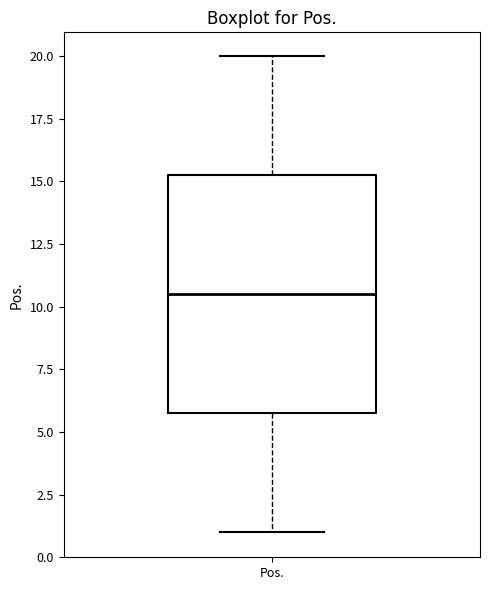

Where is the lower edge of the box for Pos. on the y-axis? The values are not printed on the chart, so give them approximately, as read against the axis.

6.0